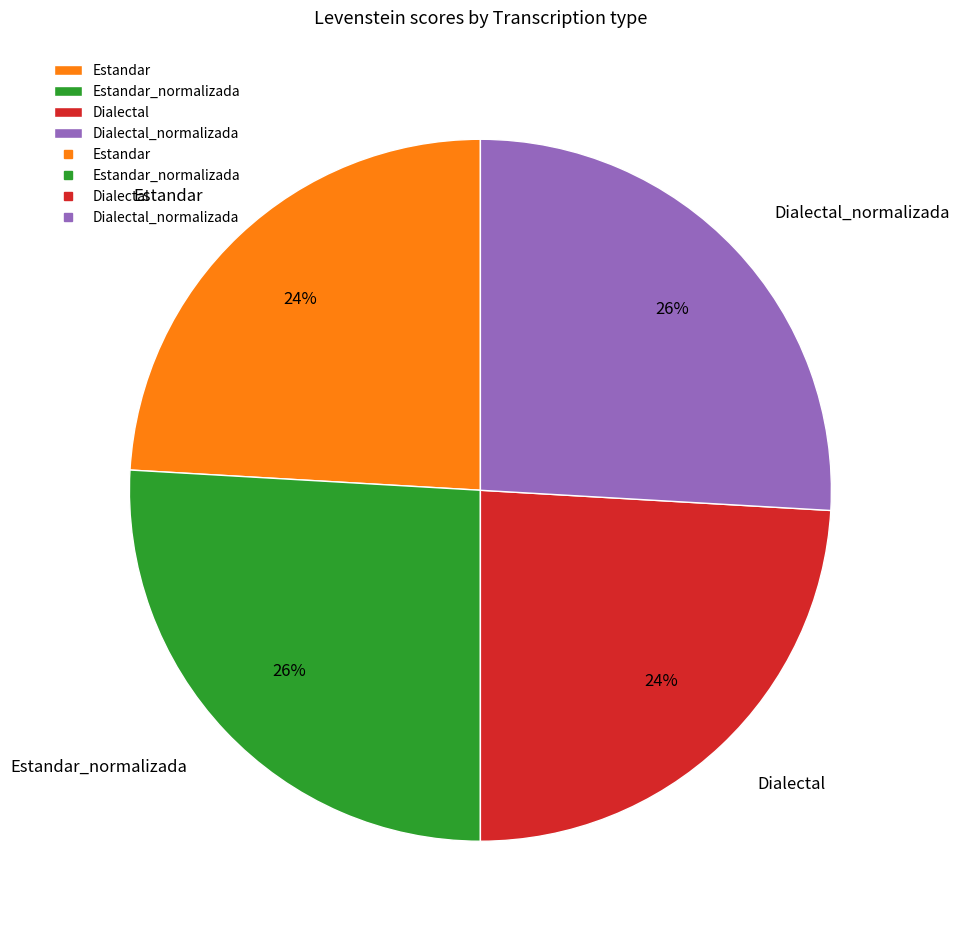

To the nearest percent, what is the difference between the largest and smallest slice percentages?

2%